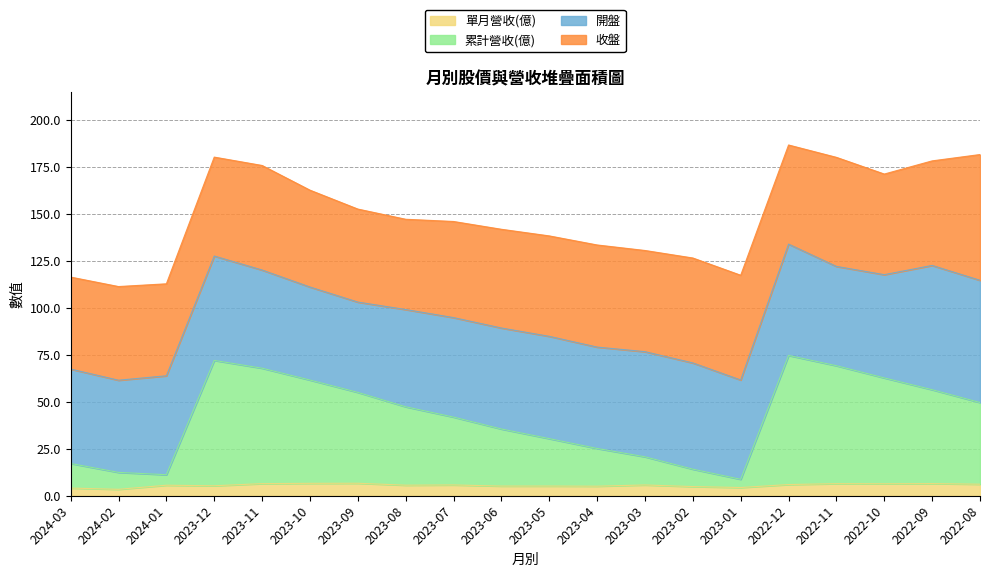

True or false: 單月營收(億) and 累計營收(億) cross at least once.

False